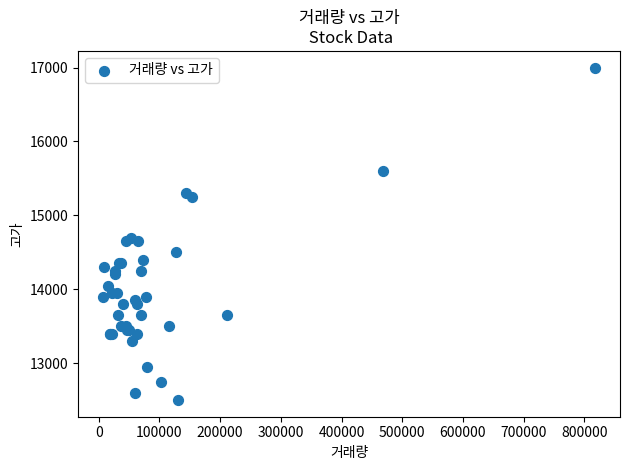

What Y value in the scatter plot is closest to 14750?

14700